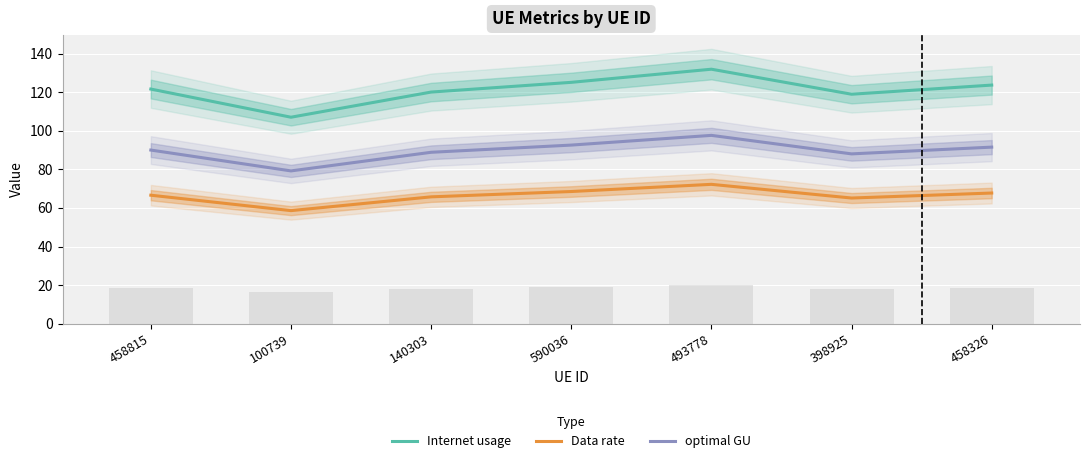

At which category does the chart reach its minimum across all series?

100739